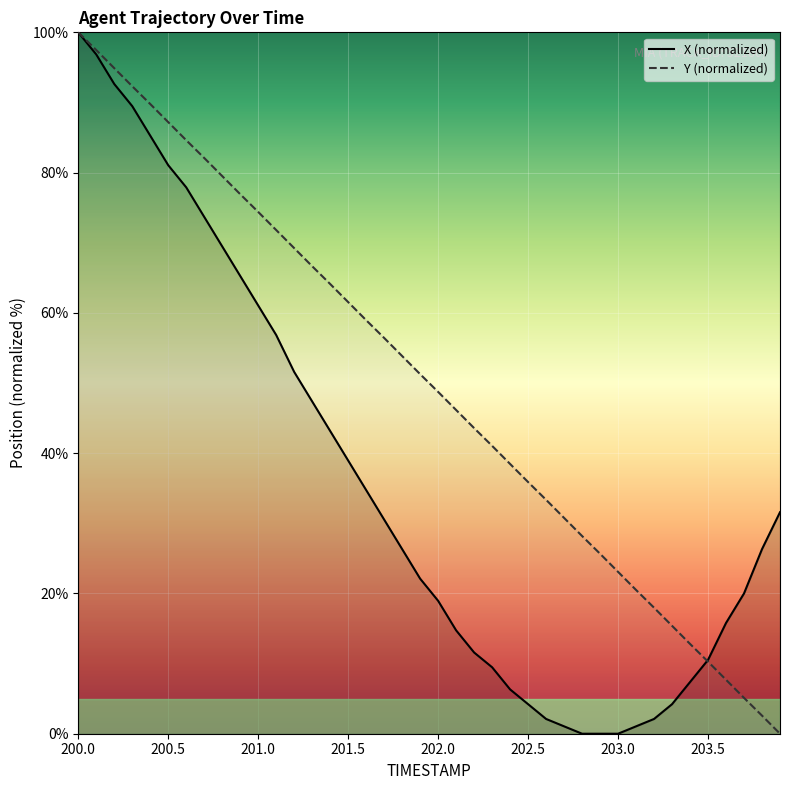

At which category is the sum across all series the highest?

200.0